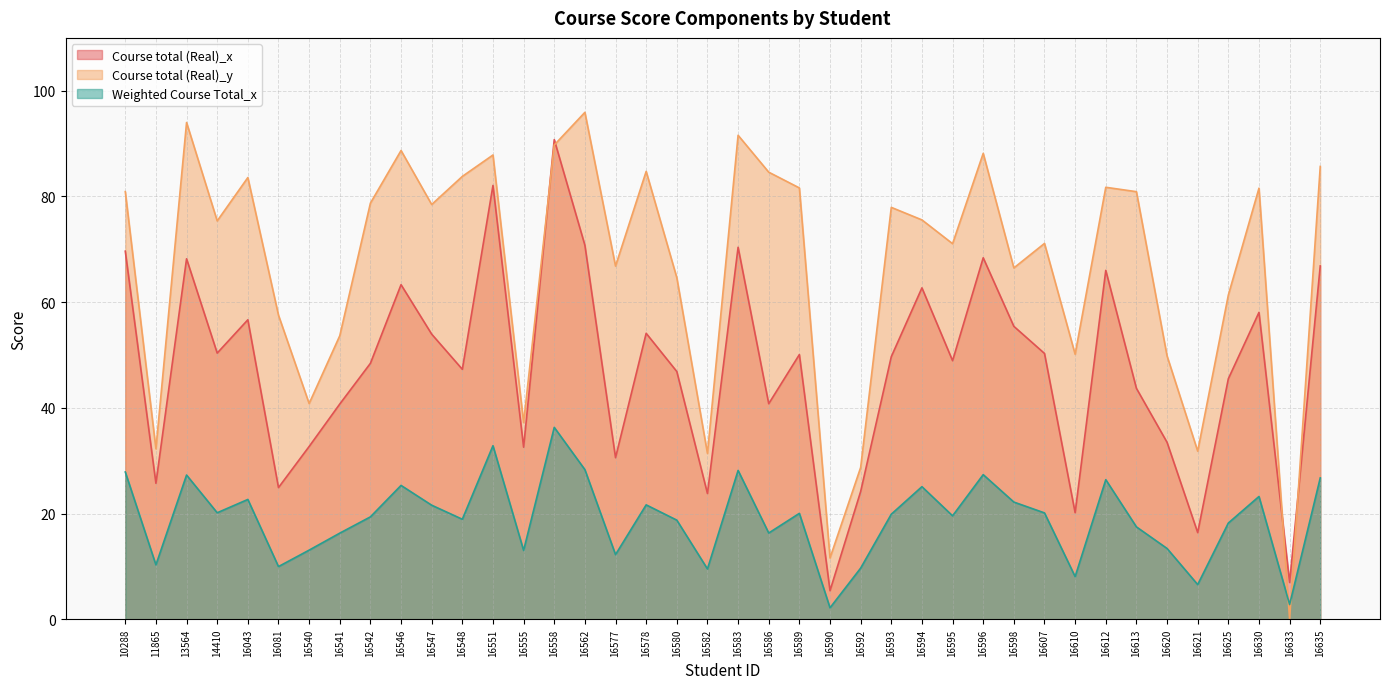

Which series has the largest total across all categories?

Course total (Real)_y